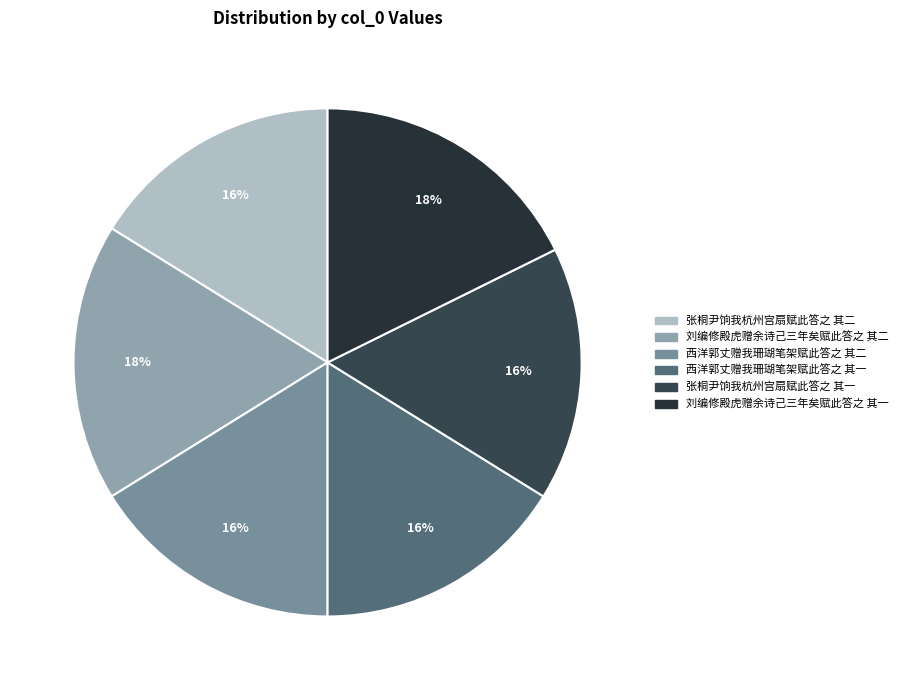

To the nearest percent, what is the average slice percentage?

17%